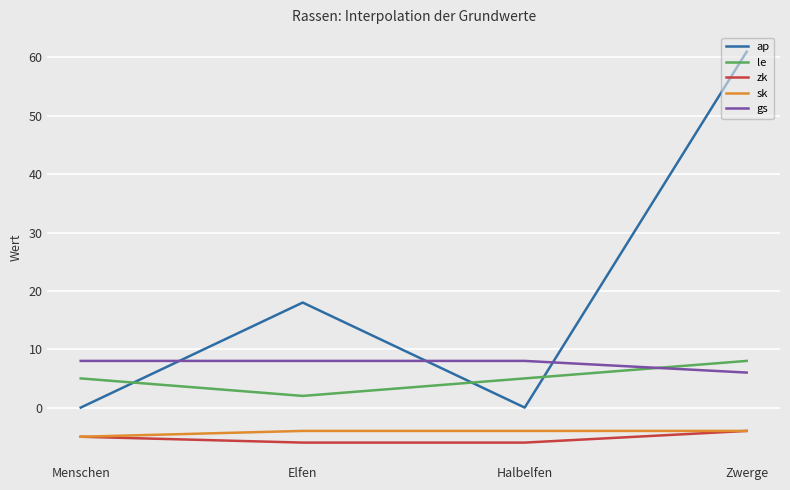

True or false: gs has more than 1 points higher than both neighbors.

False